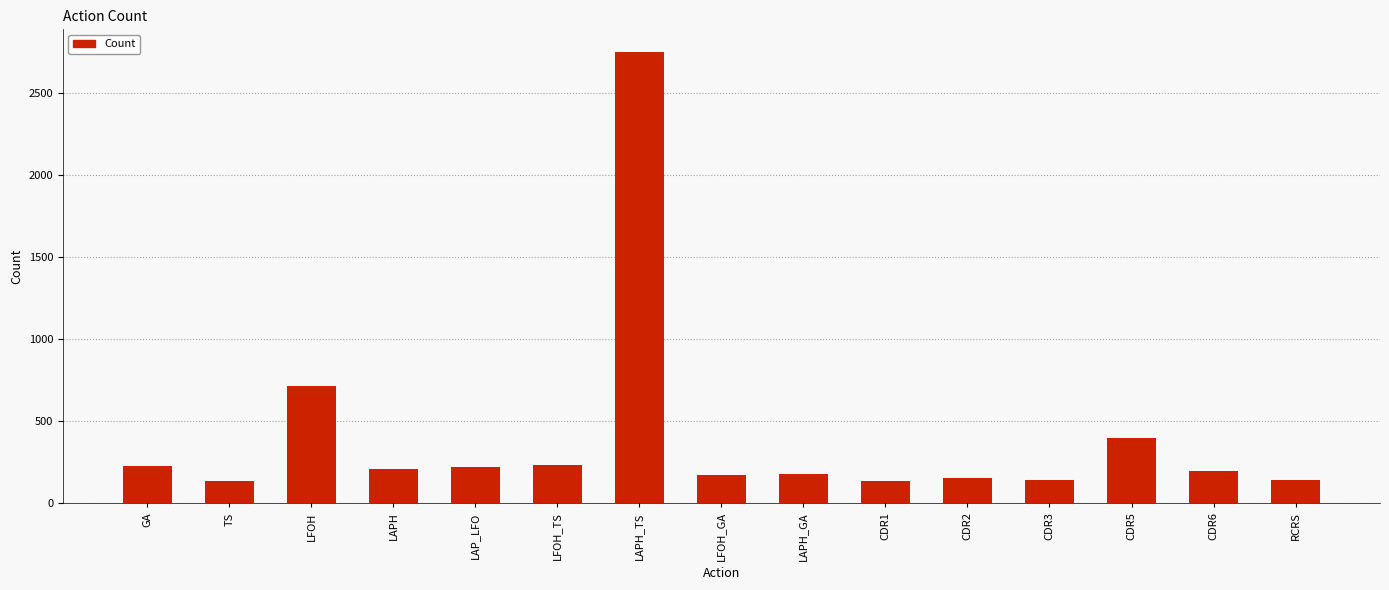

At which label is the value closest to 1442?

LFOH